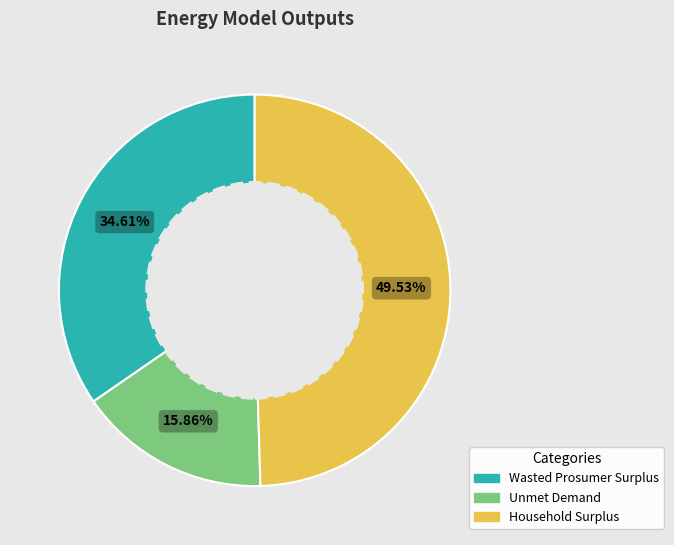

Which slice is the smallest?

Unmet Demand